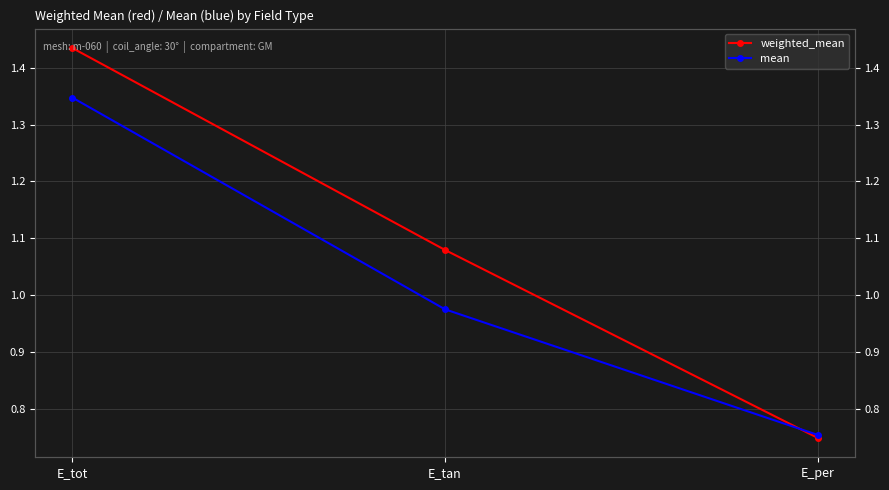

What is the difference between the highest and lowest values at E_tot?

0.1